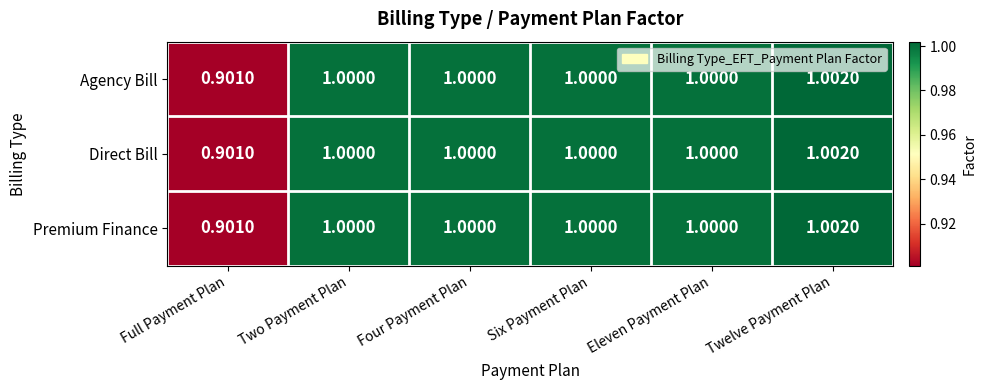

Where is Agency Bill nearest to the value 0?

Full Payment Plan